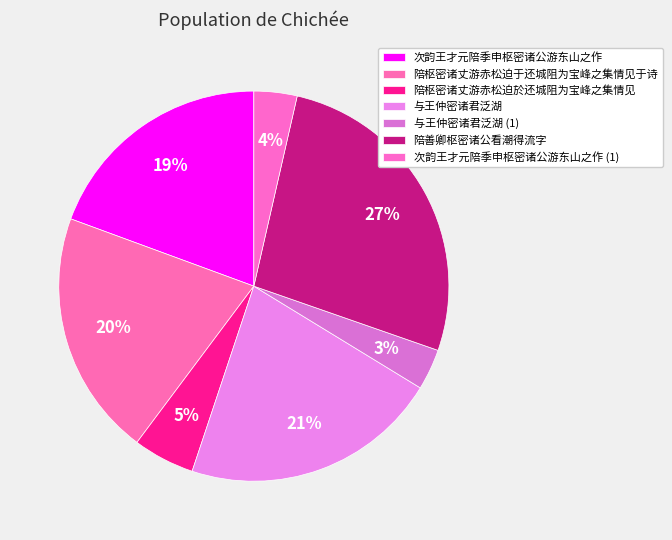

Is the sum of 与王仲密诸君泛湖 and 陪善卿枢密诸公看潮得流字 greater than half?

No